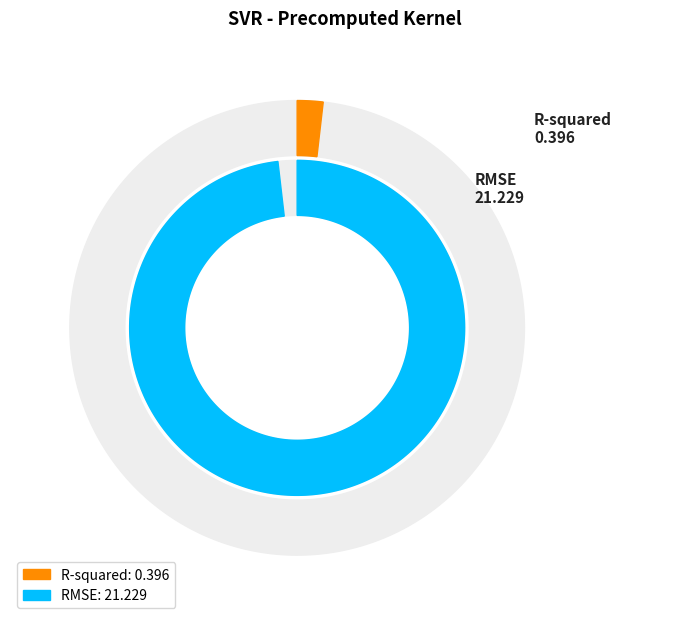

How many segments does this pie chart have?

2